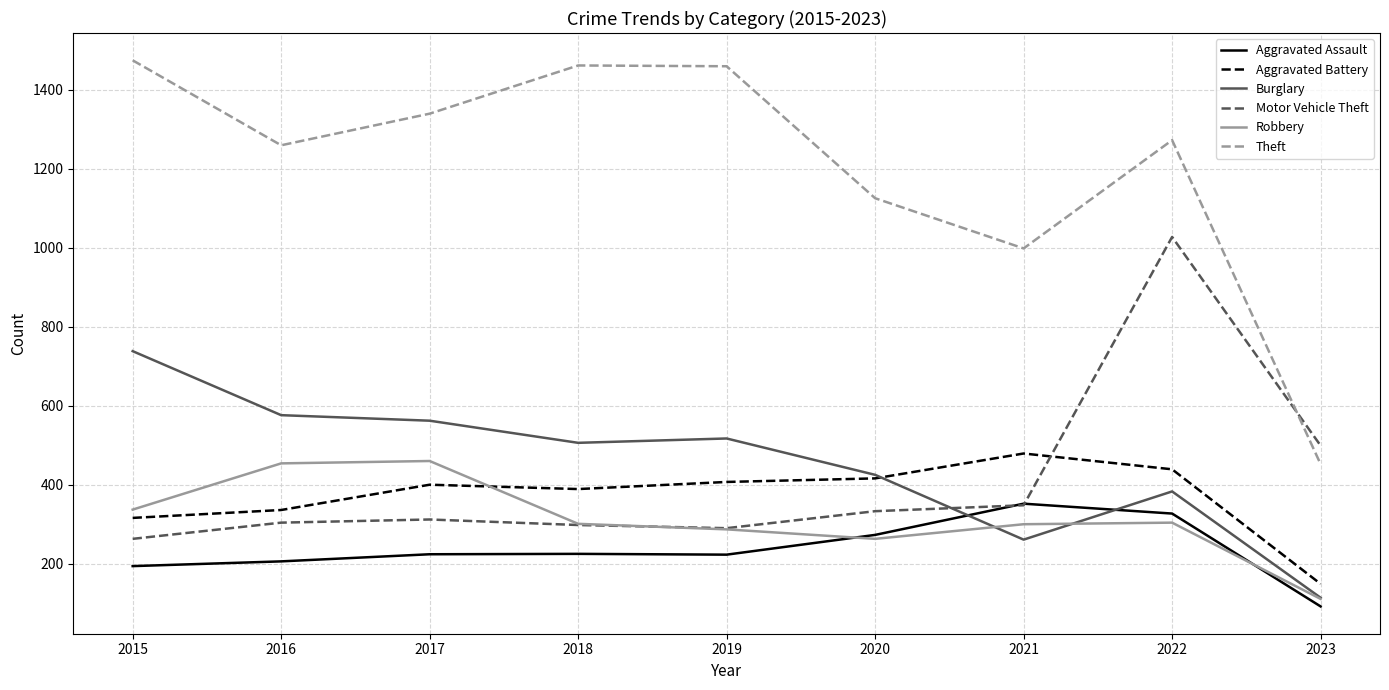

The Burglary series shows 1000 at 2017. True or false?

False